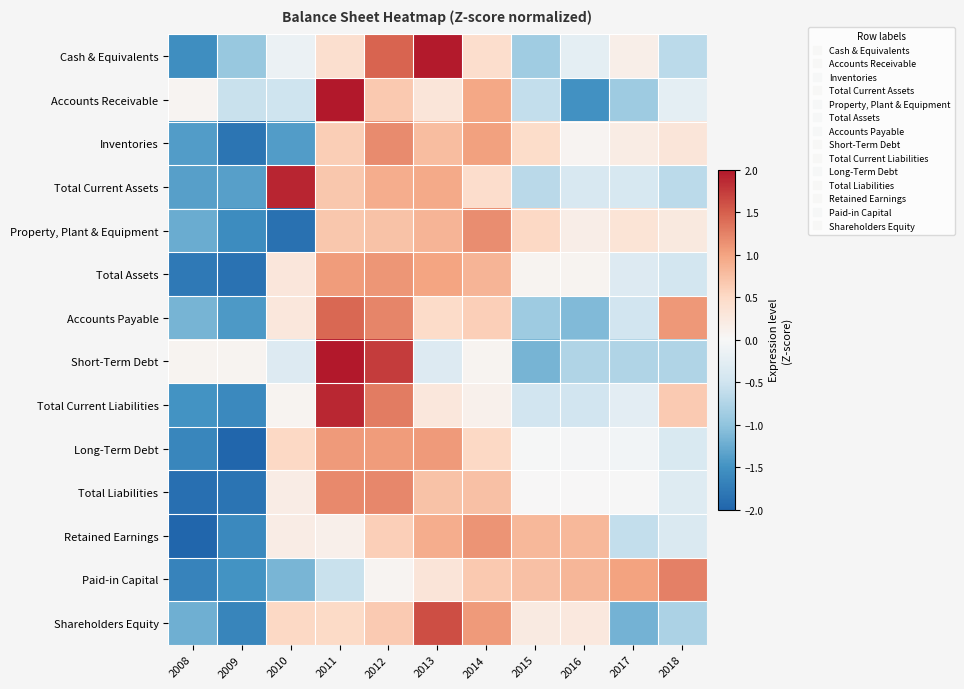

What is the minimum value shown in the chart?

-2.1